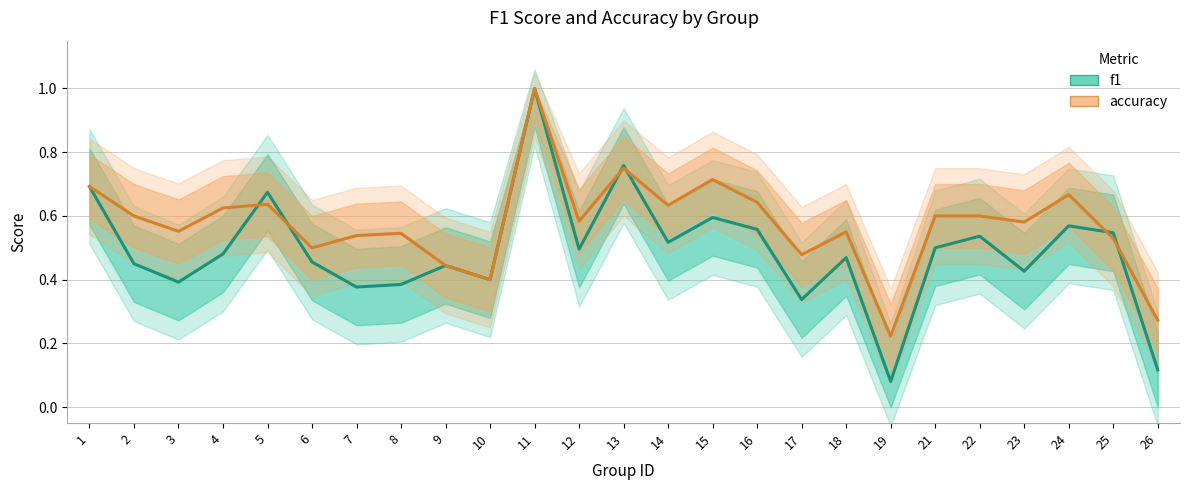

Does the chart have visible grid lines?

Yes